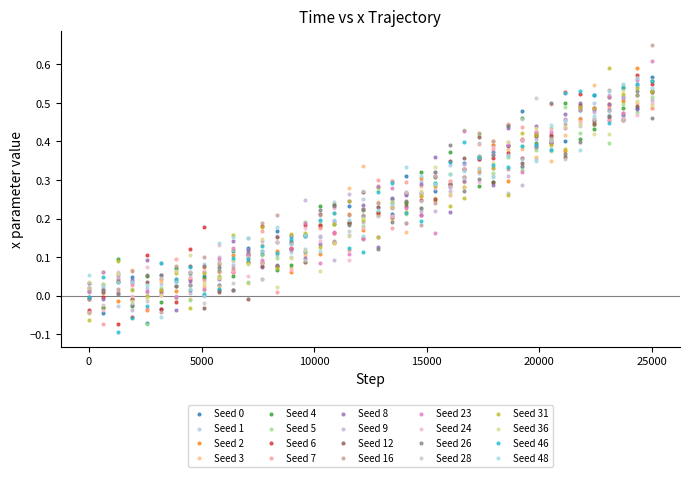

Which series reaches the maximum Y coordinate?

Seed 16